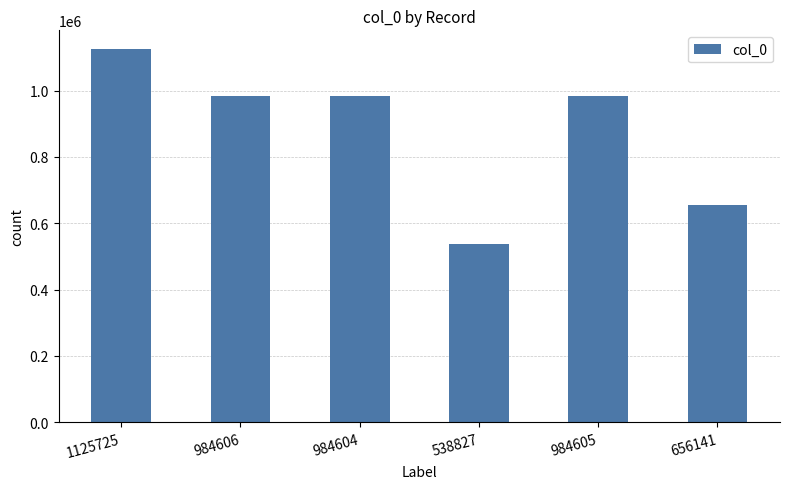

Which label corresponds to the smallest value in the chart?

538827